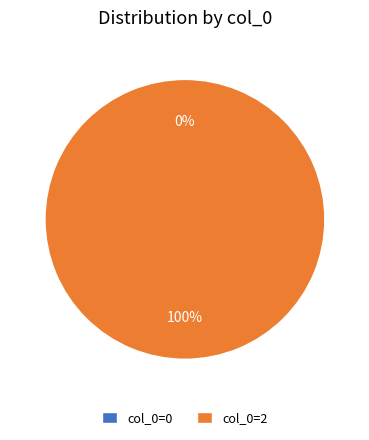

How many segments does this pie chart have?

2